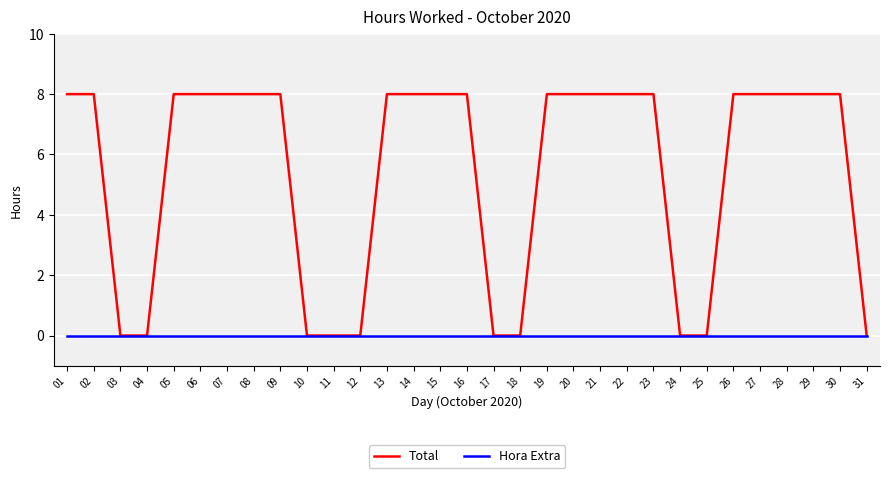

Reading left to right, what are all the values shown in this chart?

Total: 01=8.0	02=8.0	03=0.0	04=0.0	05=8.0	06=8.0	07=8.0	08=8.0	09=8.0	10=0.0	11=0.0	12=0.0	13=8.0	14=8.0	15=8.0	16=8.0	17=0.0	18=0.0	19=8.0	20=8.0	21=8.0	22=8.0	23=8.0	24=0.0	25=0.0	26=8.0	27=8.0	28=8.0	29=8.0	30=8.0	31=0.0
Hora Extra: 01=0.0	02=0.0	03=0.0	04=0.0	05=0.0	06=0.0	07=0.0	08=0.0	09=0.0	10=0.0	11=0.0	12=0.0	13=0.0	14=0.0	15=0.0	16=0.0	17=0.0	18=0.0	19=0.0	20=0.0	21=0.0	22=0.0	23=0.0	24=0.0	25=0.0	26=0.0	27=0.0	28=0.0	29=0.0	30=0.0	31=0.0